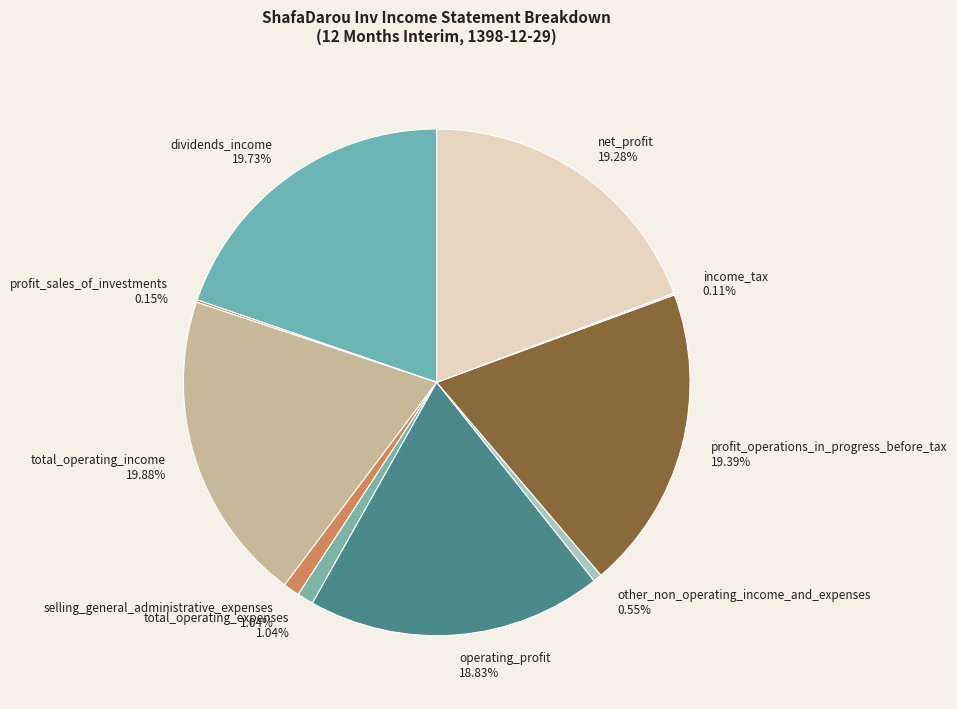

What percentage do other_non_operating_income_and_expenses and operating_profit together represent?

19.4%